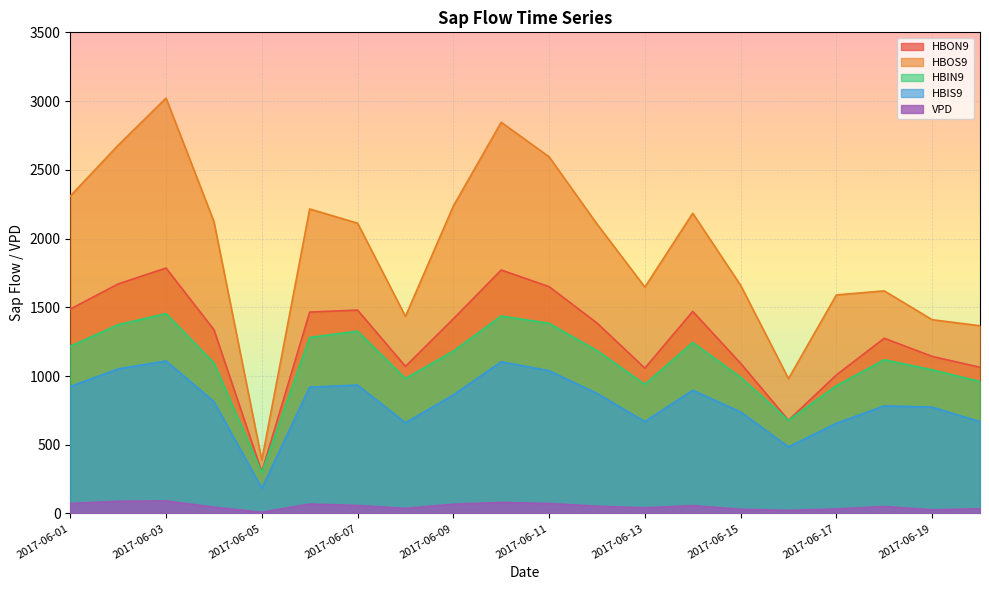

Reading left to right, transcribe all the data shown in this chart.

HBON9: 1487.0	1669.9	1785.5	1337.1	303.3	1465.3	1479.7	1070.3	1416.1	1771.1	1650.2	1385.7	1057.4	1470.1	1092.5	678.4	1007.8	1274.8	1142.9	1063.7
HBOS9: 2309.1	2678.7	3021.6	2123.7	388.1	2215.0	2111.7	1433.9	2236.3	2846.0	2594.5	2106.0	1646.9	2183.8	1660.1	980.8	1589.9	1619.2	1409.8	1365.7
HBIN9: 1216.5	1373.2	1454.1	1095.0	296.4	1281.1	1326.1	981.9	1181.3	1436.6	1383.3	1185.3	939.7	1243.9	991.0	677.7	929.4	1118.6	1045.2	960.0
HBIS9: 923.7	1051.9	1109.2	814.1	184.0	918.7	934.3	659.7	862.4	1103.4	1038.5	873.6	668.6	896.3	738.8	484.3	656.0	782.6	773.7	667.8
VPD: 73.2	89.1	91.5	46.0	9.2	68.9	58.3	37.1	67.6	80.2	72.9	53.0	41.4	57.3	30.9	22.7	33.4	50.9	26.7	34.5